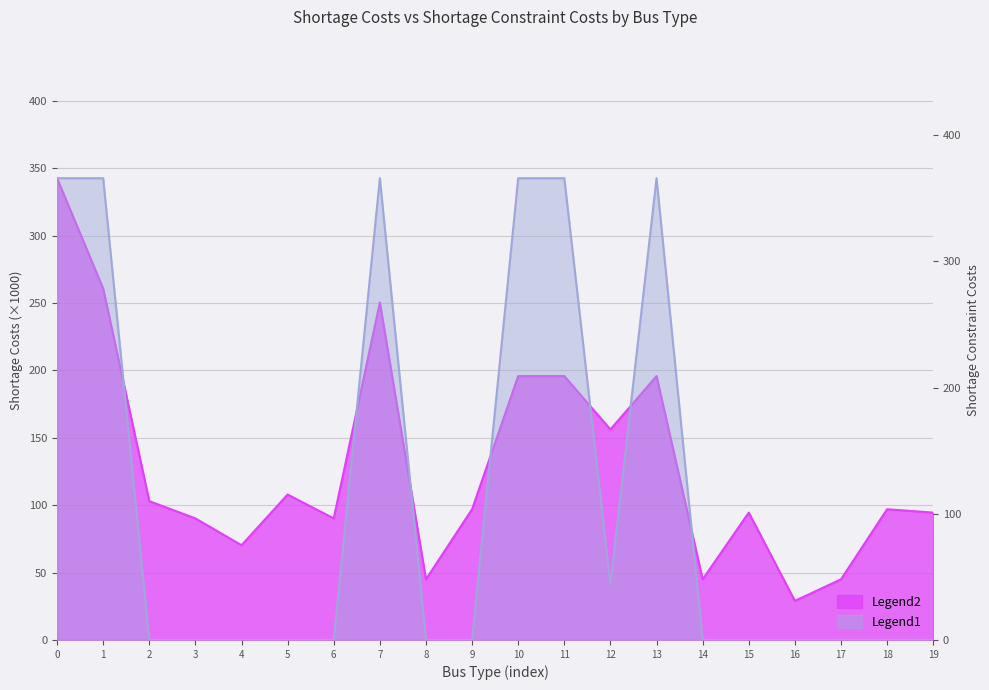

How many categories are shown in the chart?

20